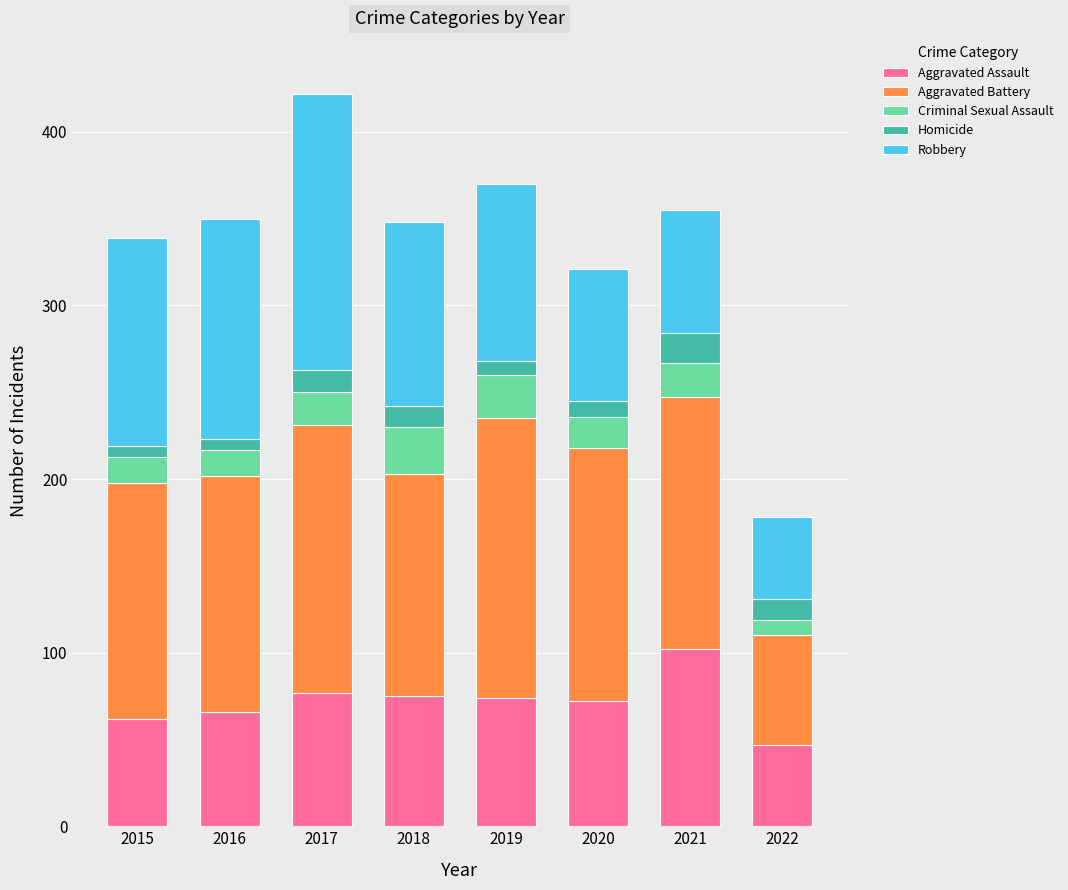

What are all the series names shown in the legend?

Aggravated Assault, Aggravated Battery, Criminal Sexual Assault, Homicide, Robbery